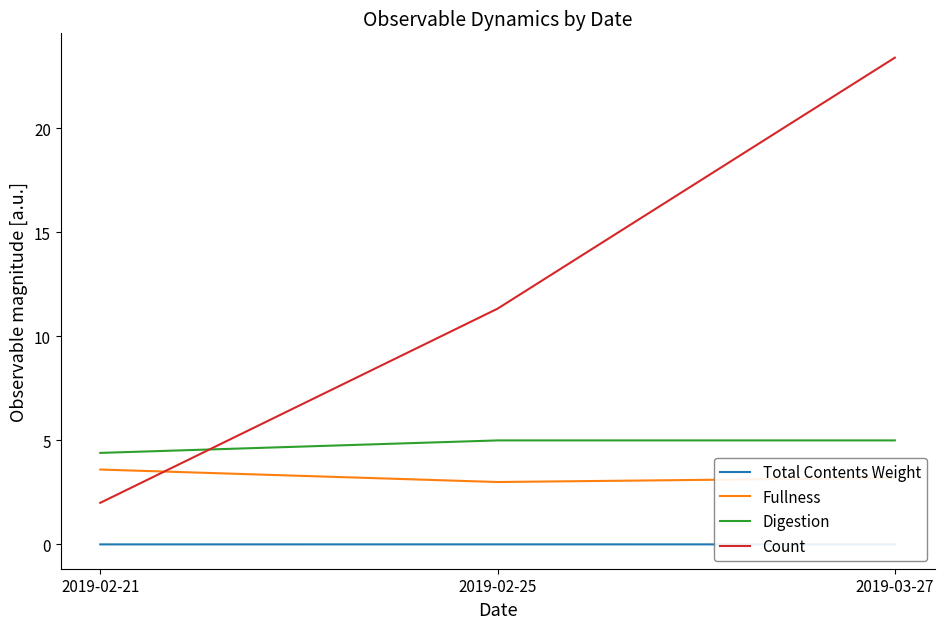

Rank the series at 2019-02-25 from highest to lowest value.

Count, Digestion, Fullness, Total Contents Weight